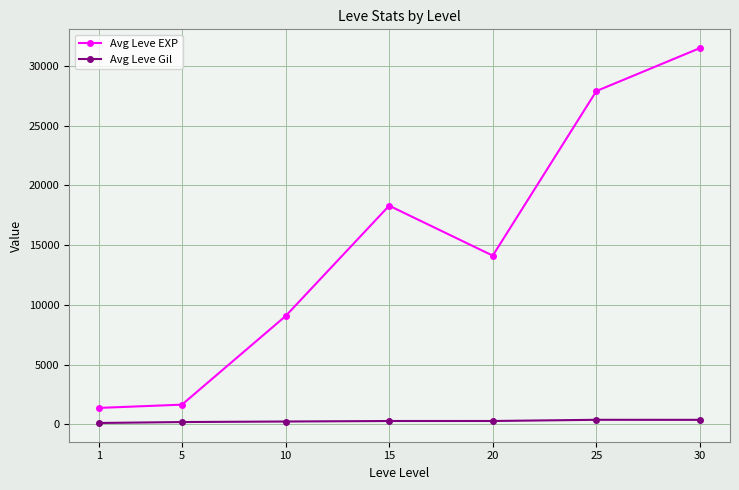

What is the maximum value shown in the chart?

31490